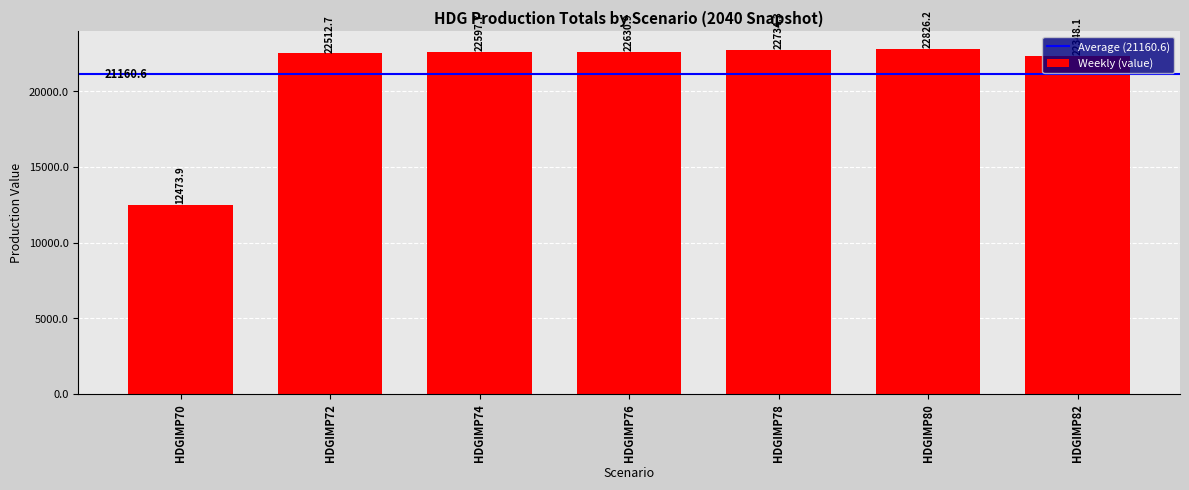

What is the maximum value shown in the chart?

22826.2